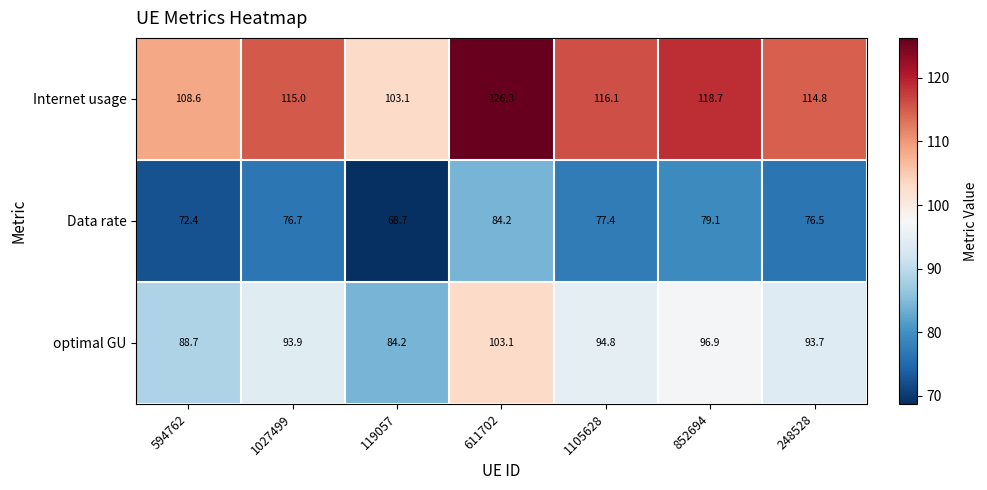

Reading left to right, list all the values displayed in this chart.

Internet usage: 108.6	115.0	103.1	126.3	116.1	118.7	114.8
Data rate: 72.4	76.7	68.7	84.2	77.4	79.1	76.5
optimal GU: 88.7	93.9	84.2	103.1	94.8	96.9	93.7